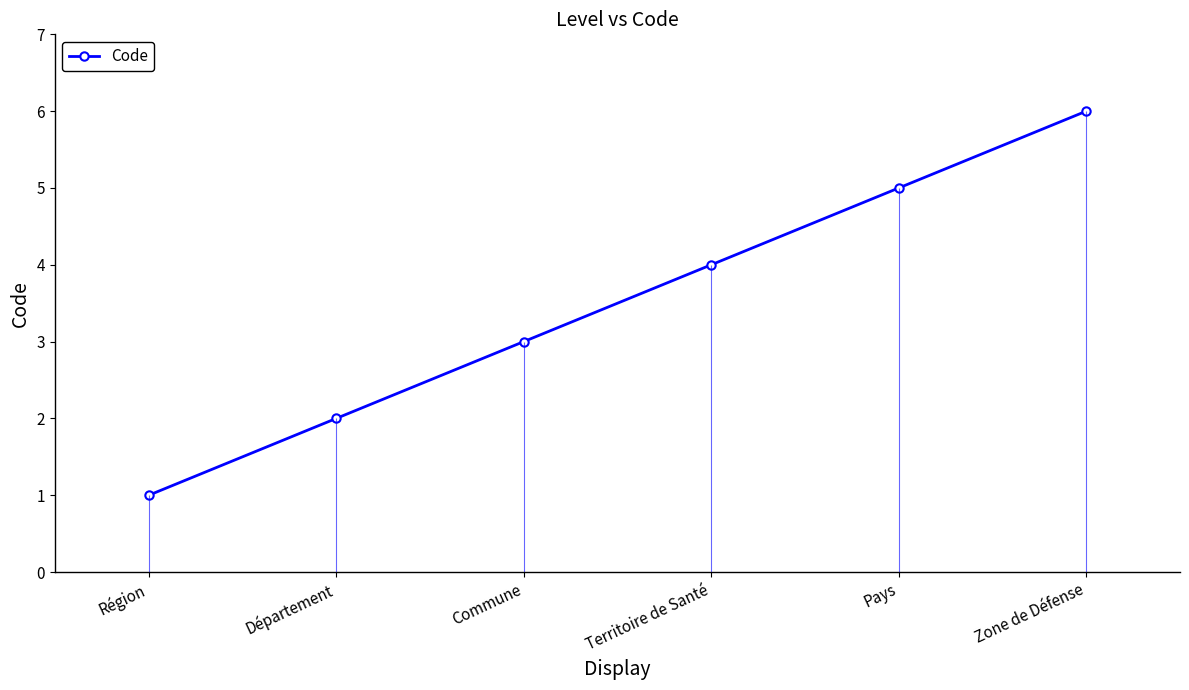

What is the label of the 1st point from the right?

Zone de Défense